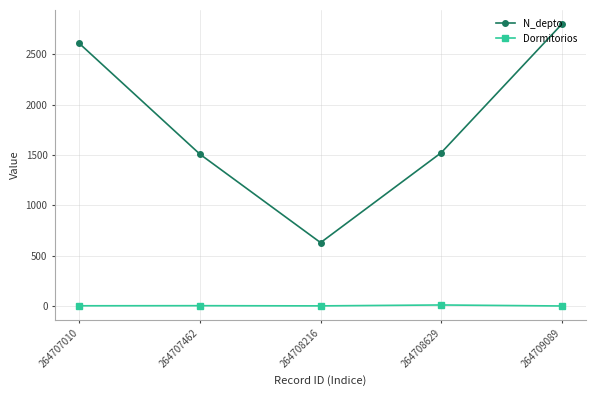

What is the spread (max minus min) of values at 264707010?

2605